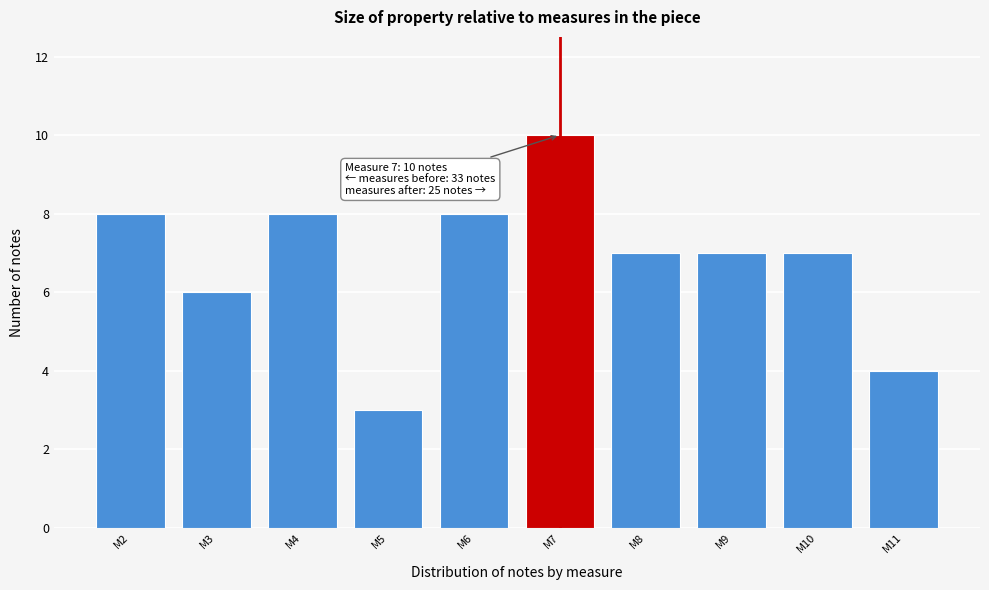

Reading left to right, transcribe all the data shown in this chart.

M2=8	M3=6	M4=8	M5=3	M6=8	M7=10	M8=7	M9=7	M10=7	M11=4